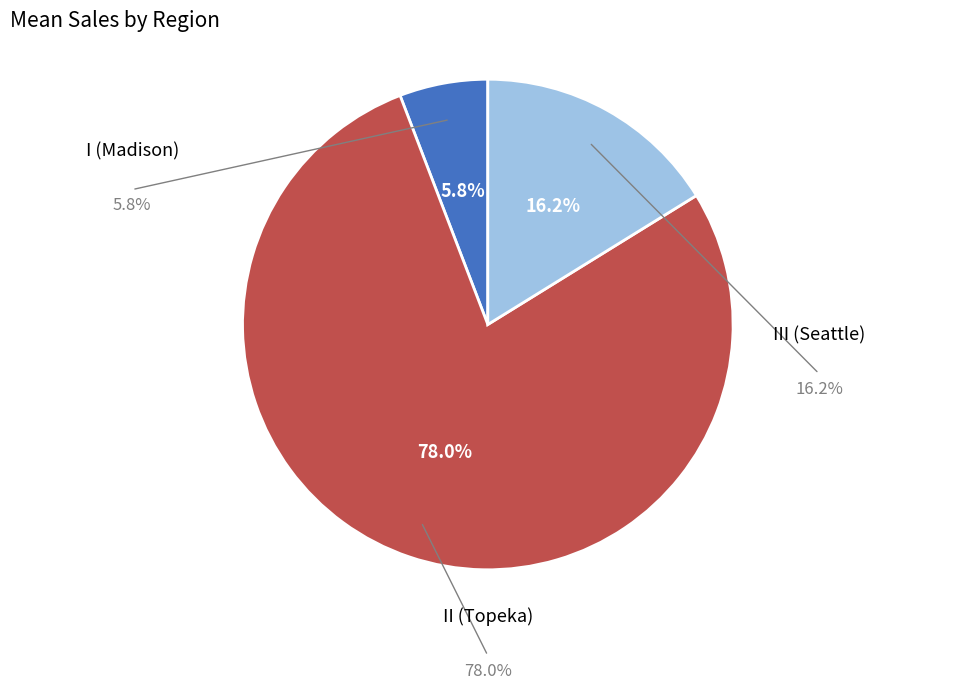

Approximately how many times larger is the value at I (Madison) compared to II (Topeka)?

0.1